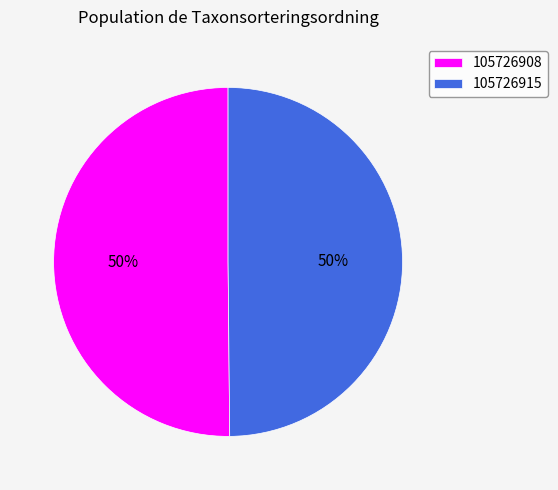

What is the ratio of the value at 105726915 to the value at 105726908?

1.0